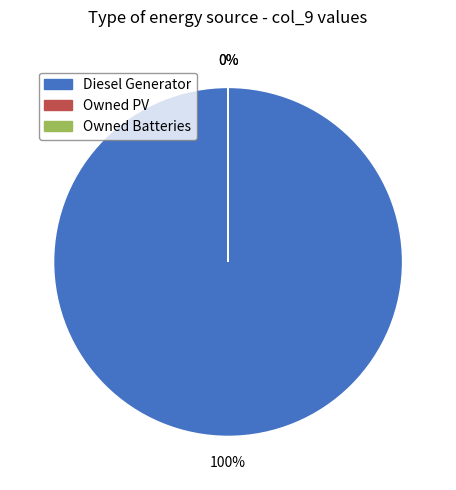

Count the number of slices in the pie.

3